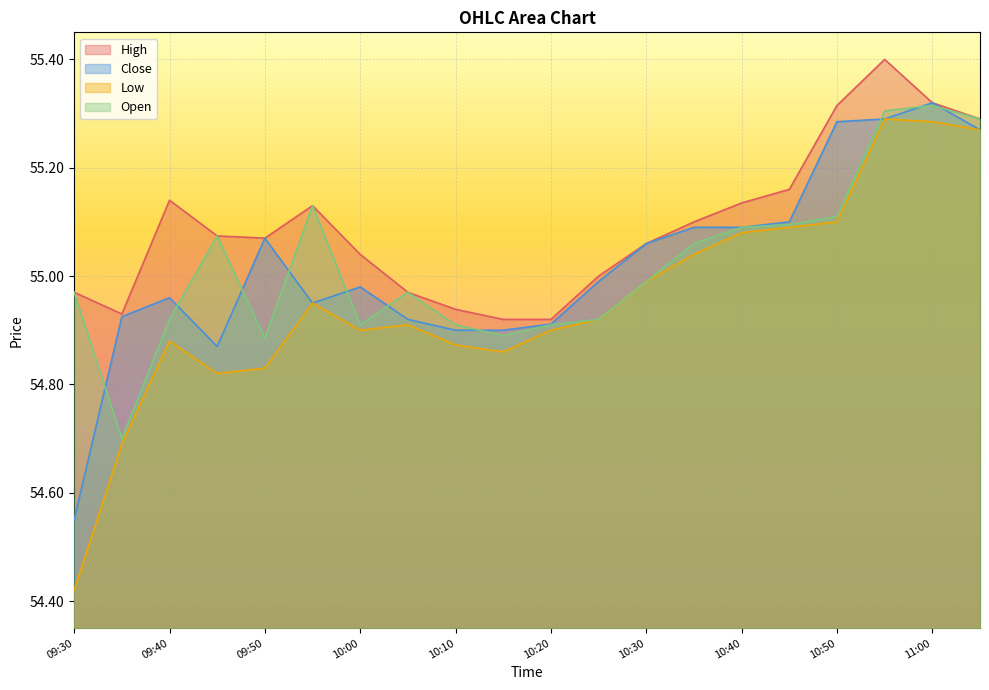

True or false: Open and High intersect in this chart.

False